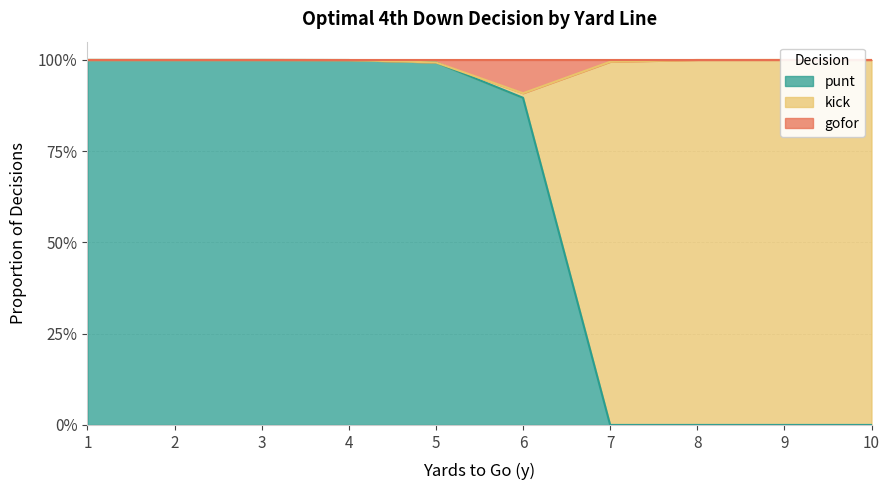

Is it true that punt equals 1.6 at 3?

False